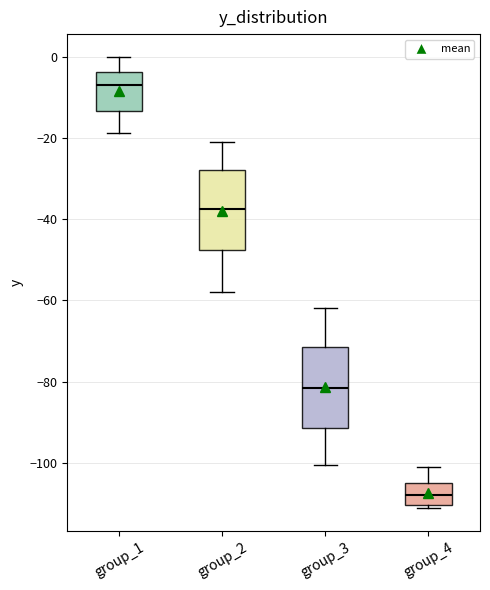

Reading left to right, transcribe this box plot: for each box, give where its median line is, the range the box spans, and where its two whiskers end, as read against the y-axis. The values are not printed on the chart, so give them approximately, as read against the axis.

group_1: median -8, box -14 to -4, whiskers -18 to 0
group_2: median -38, box -48 to -28, whiskers -58 to -20
group_3: median -82, box -92 to -72, whiskers -100 to -62
group_4: median -108, box -110 to -104, whiskers -112 to -100